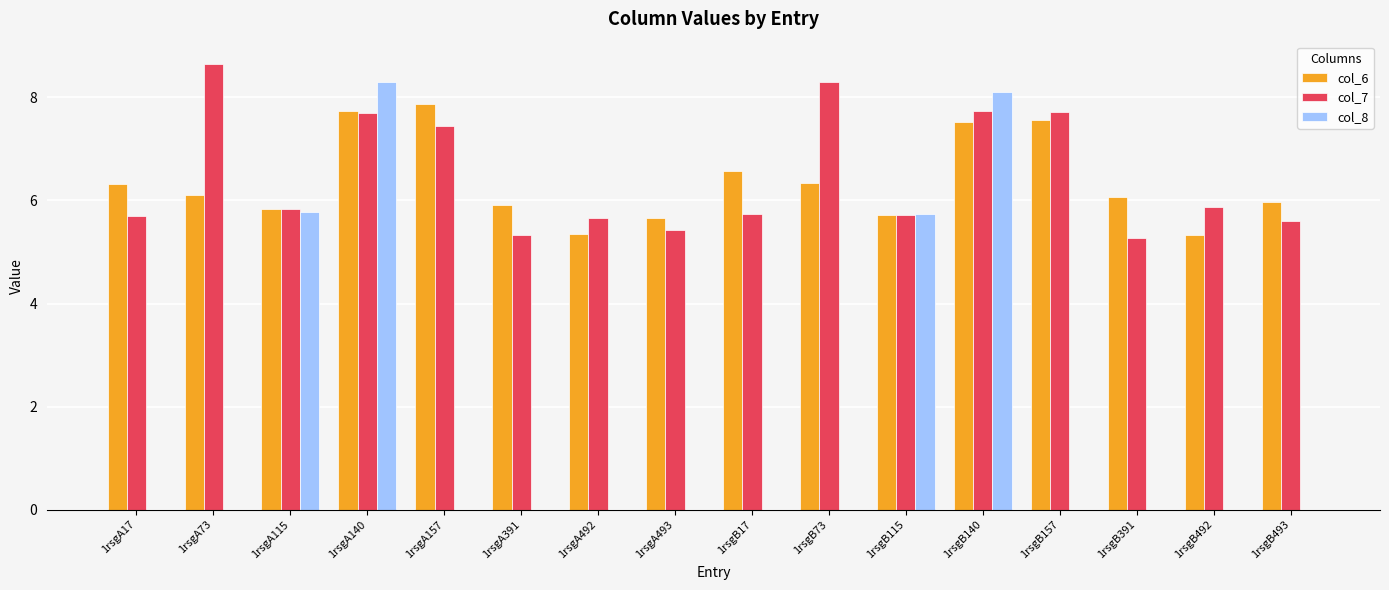

Is the value of col_6 at 1rsgB115 greater than the value of col_7 at 1rsgA493?

Yes